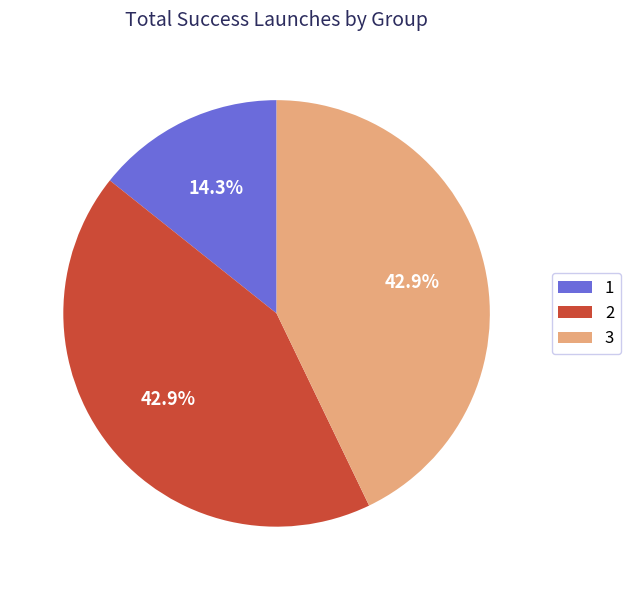

To the nearest percent, what is the average slice percentage?

33%